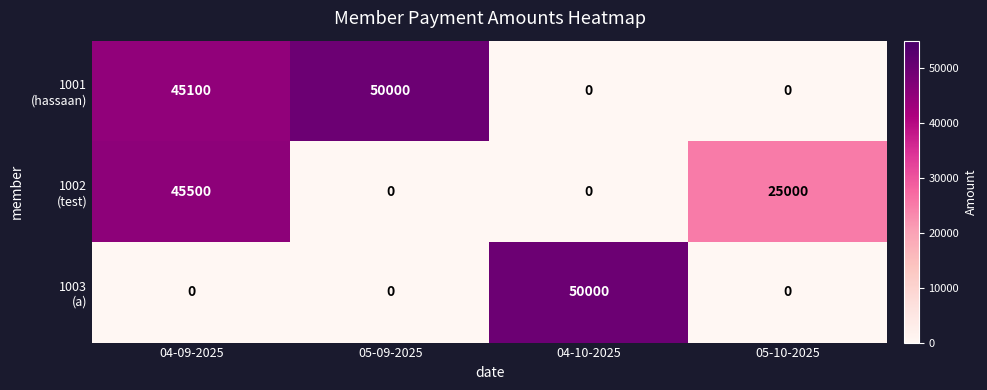

At which category is the sum across all series the highest?

04-09-2025